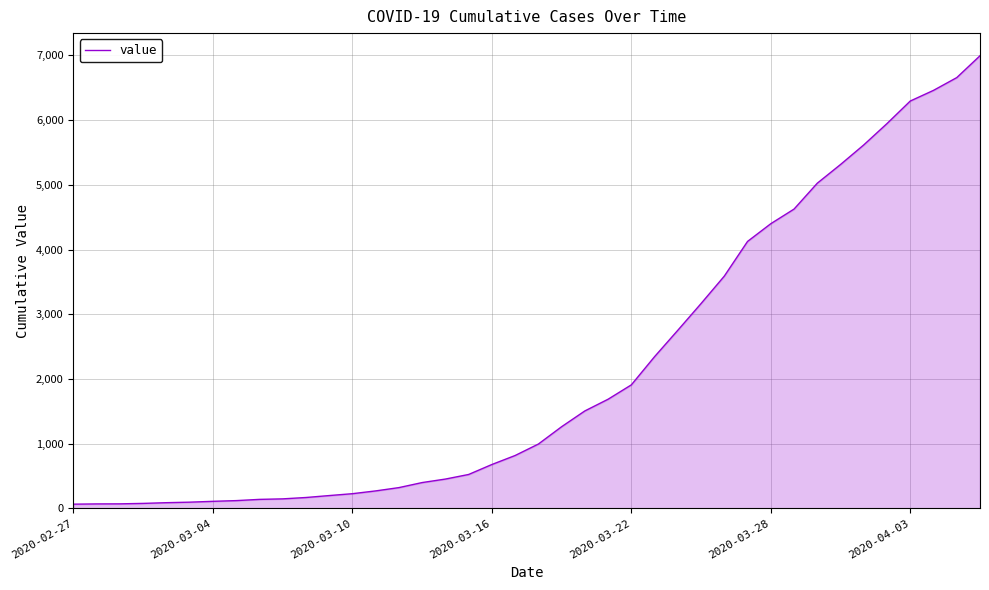

What is the difference between the maximum and minimum values?

6931